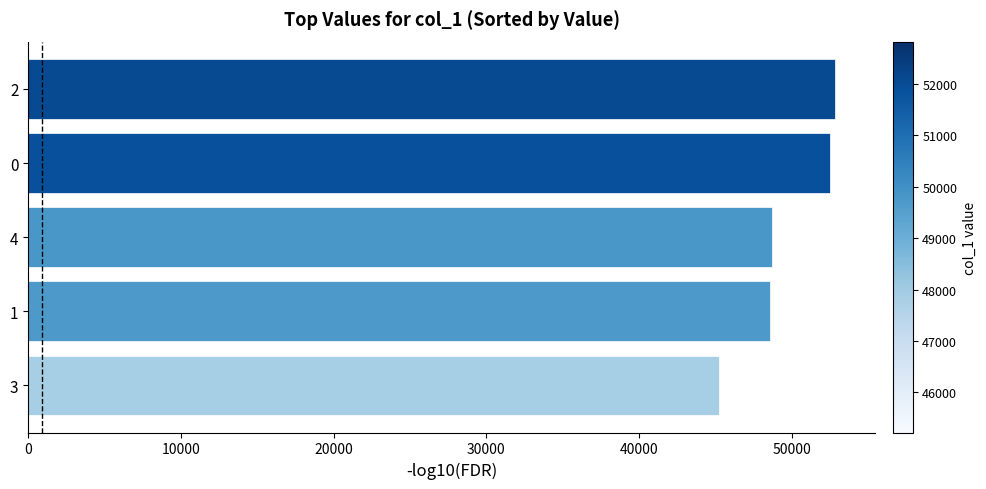

The chart shows a value of 82491 at 0. True or false?

False